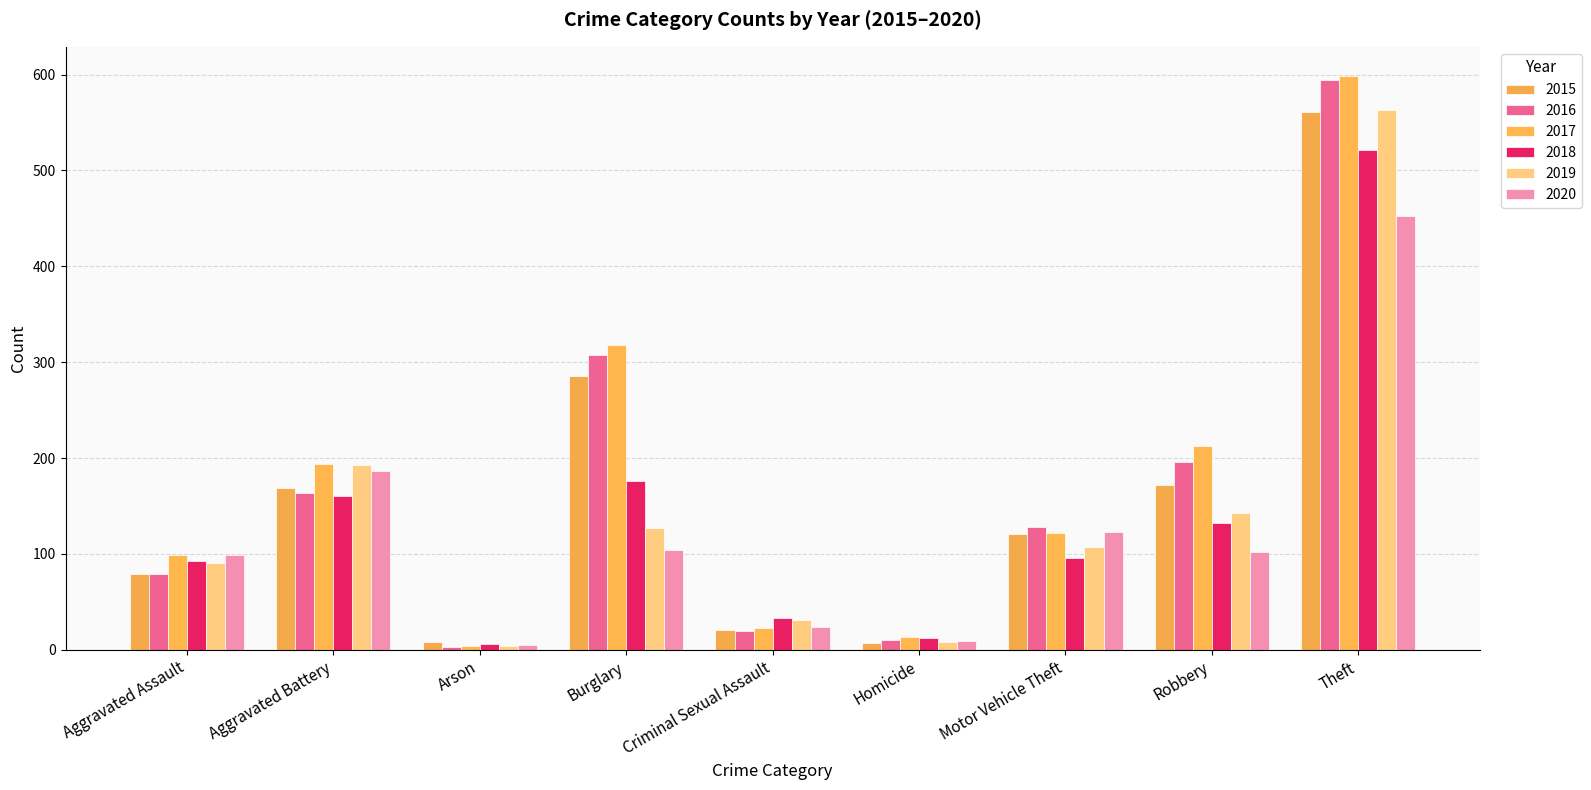

Which series has the largest total across all categories?

2017